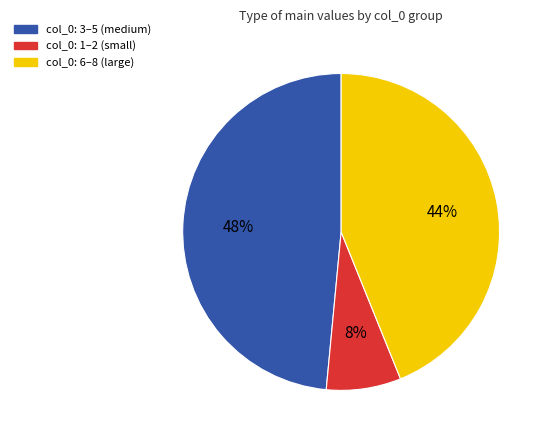

Does any single category account for the majority?

No